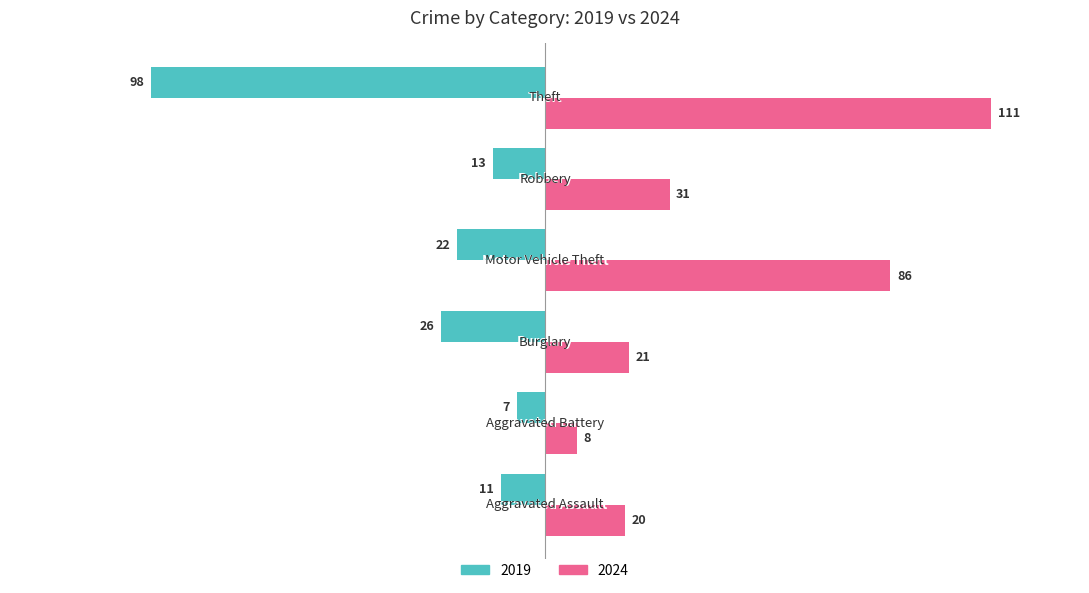

What are all the series names shown in the legend?

2019, 2024